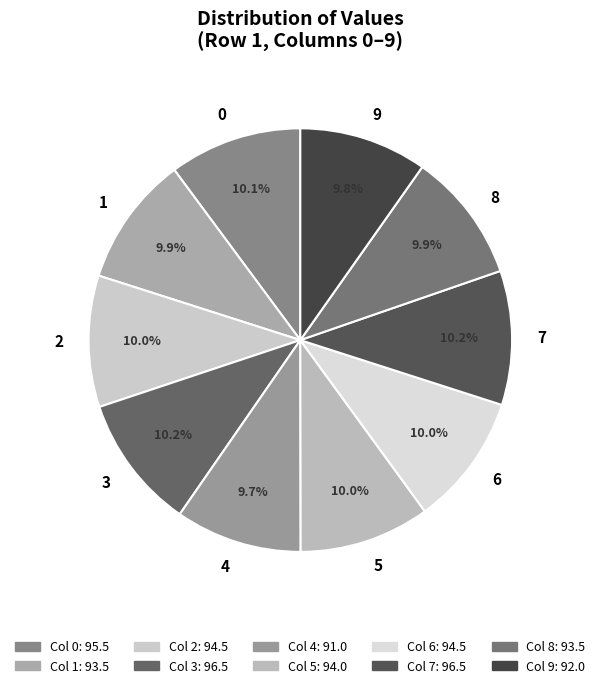

What is the ratio of the value at 4 to the value at 1?

1.0